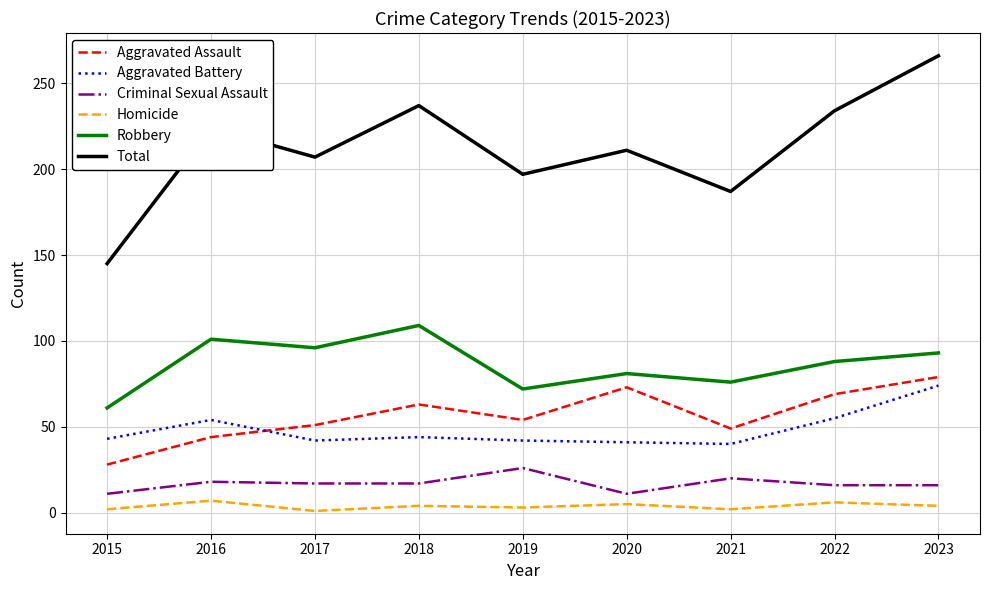

List the series in order of their peak value, highest first.

Total, Robbery, Aggravated Assault, Aggravated Battery, Criminal Sexual Assault, Homicide